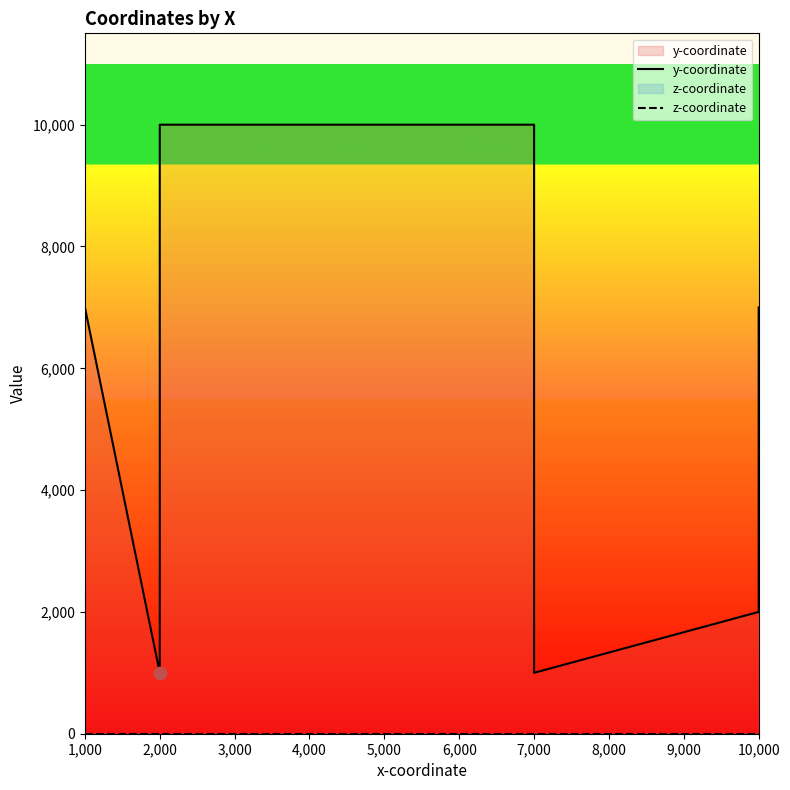

Which series contains the lowest Y value?

z-coordinate